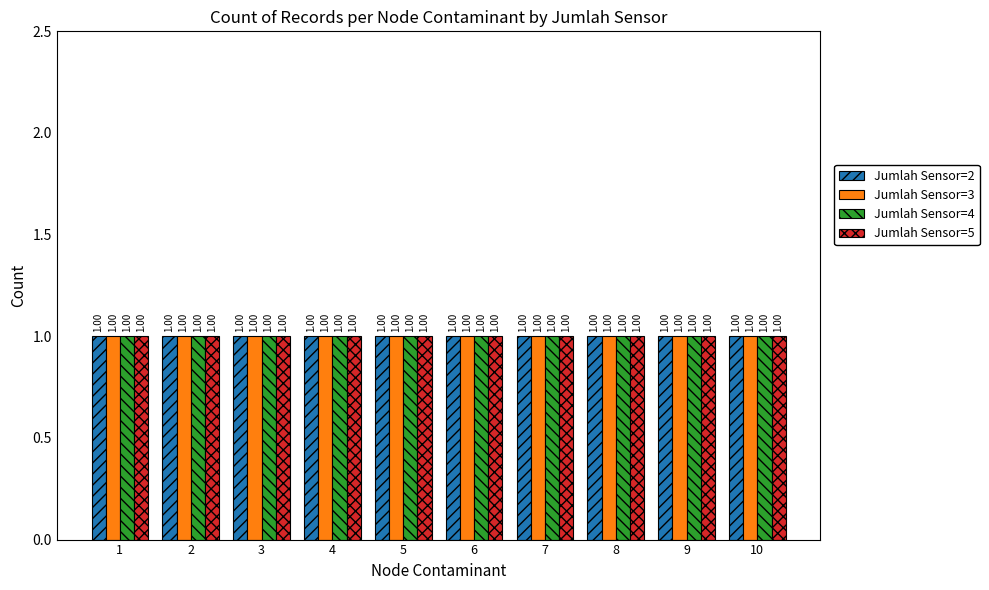

At which label is Jumlah Sensor 2 closest to 2?

1